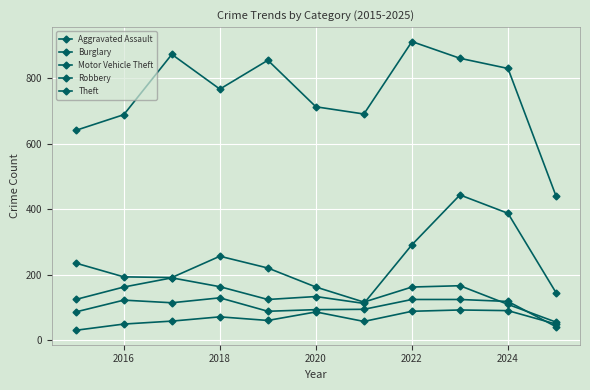

Is this an area chart (filled region under the line)?

No